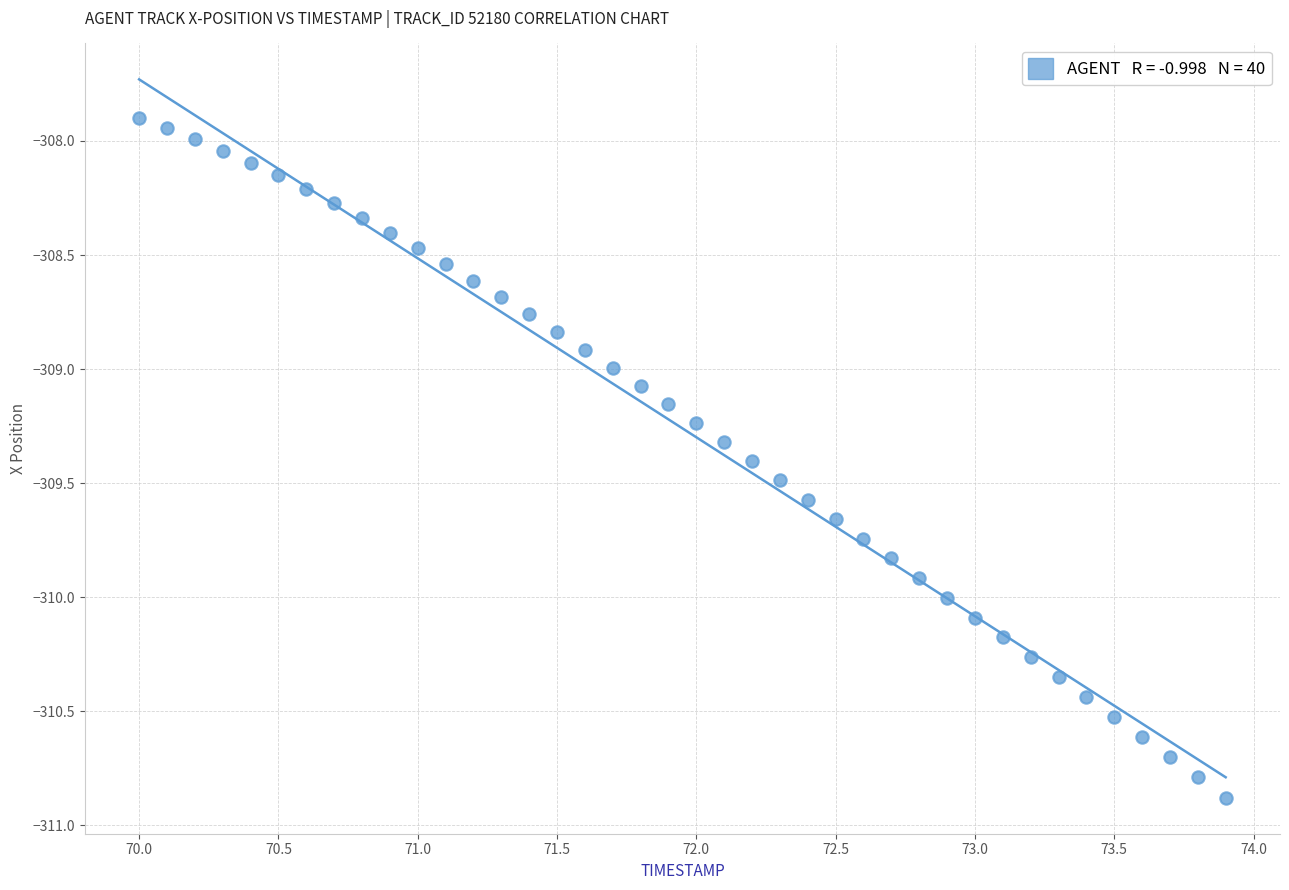

What is the range of X values (max minus min)?

3.9